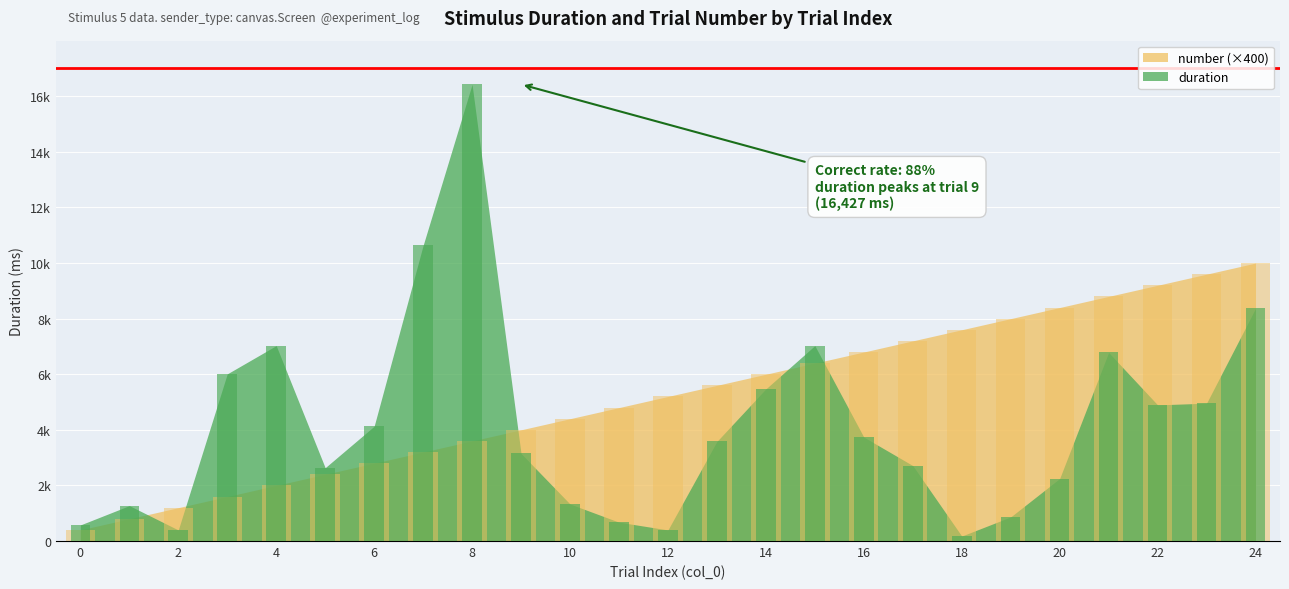

At which category does the chart reach its minimum across all series?

18